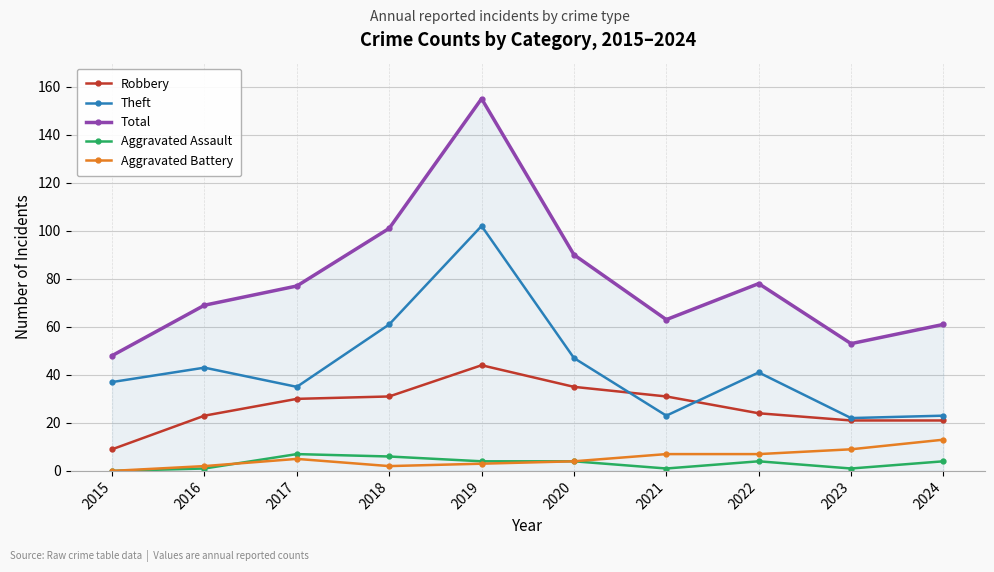

Reading left to right, what are all the values shown in this chart?

Robbery: 2015=9	2016=23	2017=30	2018=31	2019=44	2020=35	2021=31	2022=24	2023=21	2024=21
Theft: 2015=37	2016=43	2017=35	2018=61	2019=102	2020=47	2021=23	2022=41	2023=22	2024=23
Total: 2015=48	2016=69	2017=77	2018=101	2019=155	2020=90	2021=63	2022=78	2023=53	2024=61
Aggravated Assault: 2015=0	2016=1	2017=7	2018=6	2019=4	2020=4	2021=1	2022=4	2023=1	2024=4
Aggravated Battery: 2015=0	2016=2	2017=5	2018=2	2019=3	2020=4	2021=7	2022=7	2023=9	2024=13